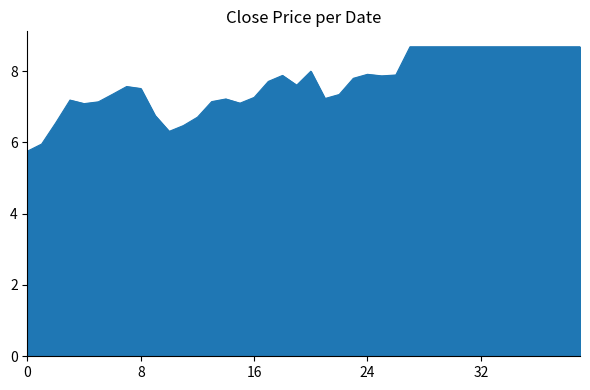

What is the greatest value displayed?

8.7